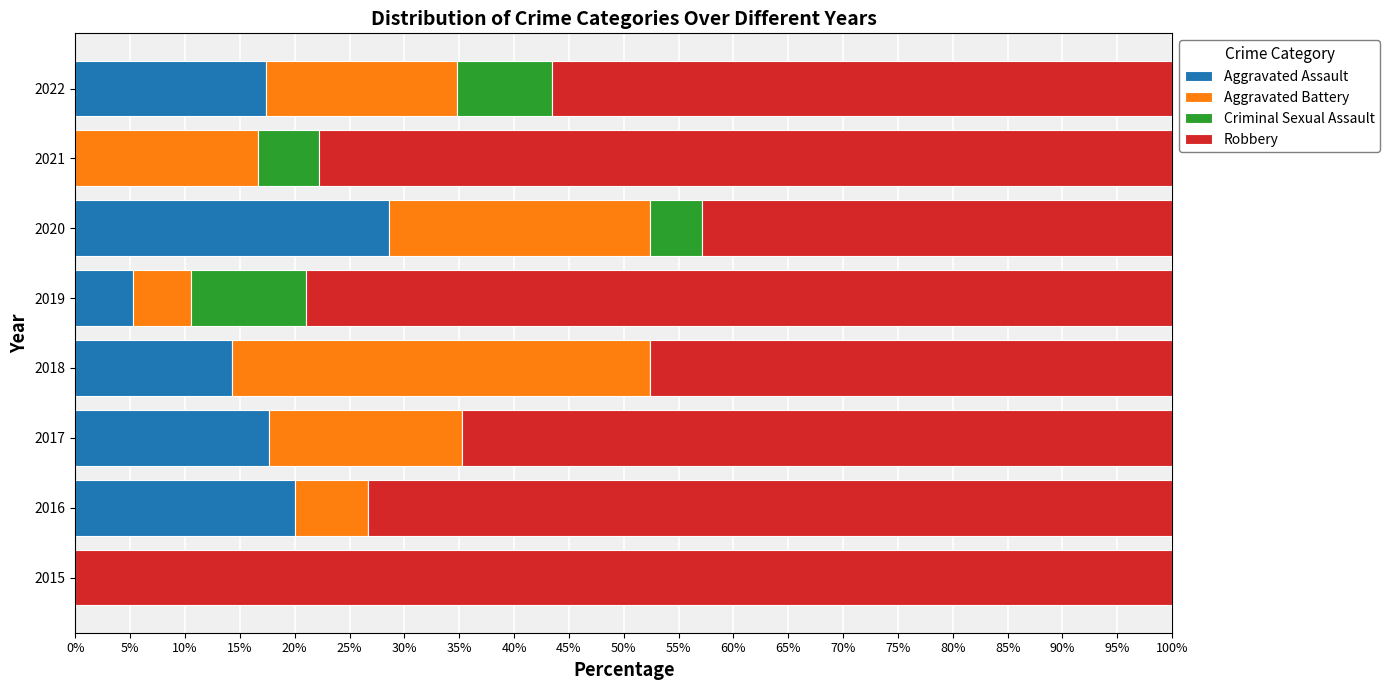

What is the total value across all series at 2019?

100.0